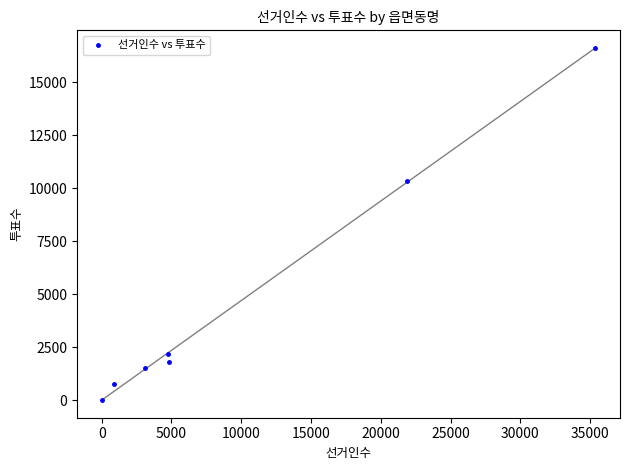

What Y value in the scatter plot is closest to 8307?

10356